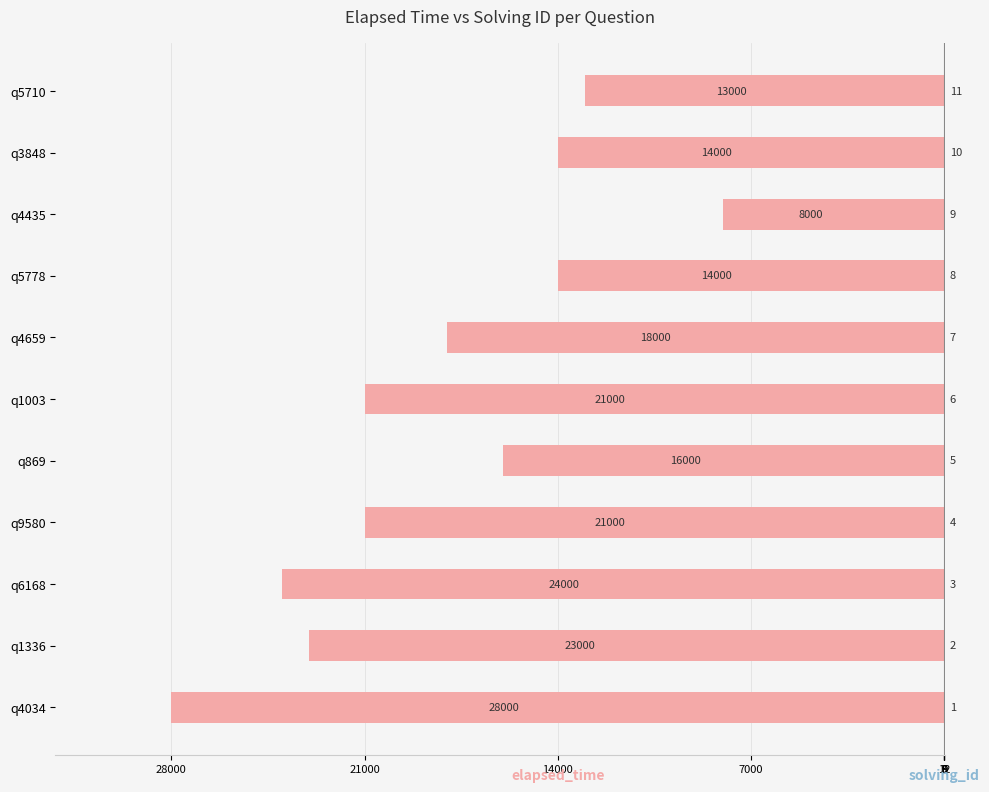

What is the difference between the second highest and minimum values in the solving_id series?

9